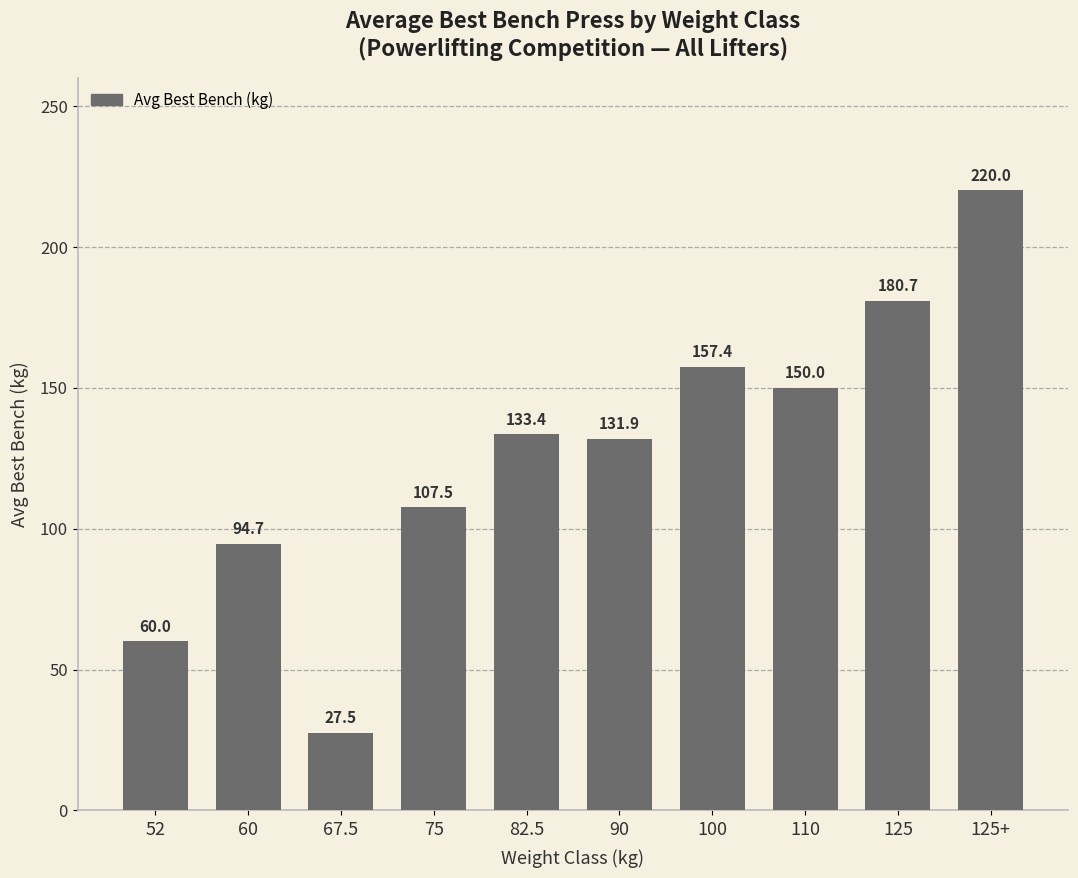

How many series are shown in this chart?

1